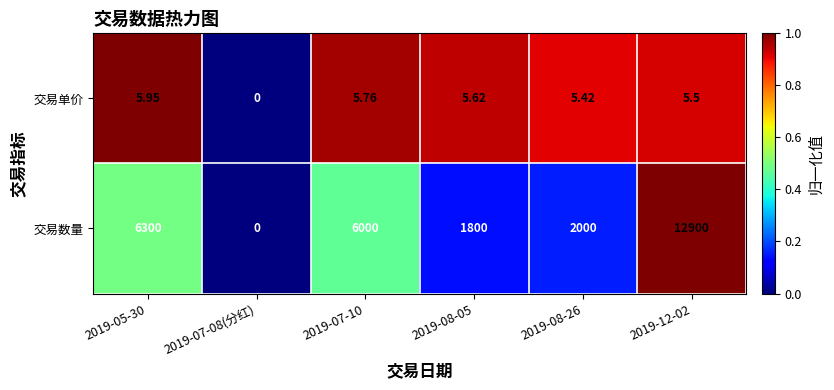

List the series in order of their peak value, lowest first.

交易单价, 交易数量